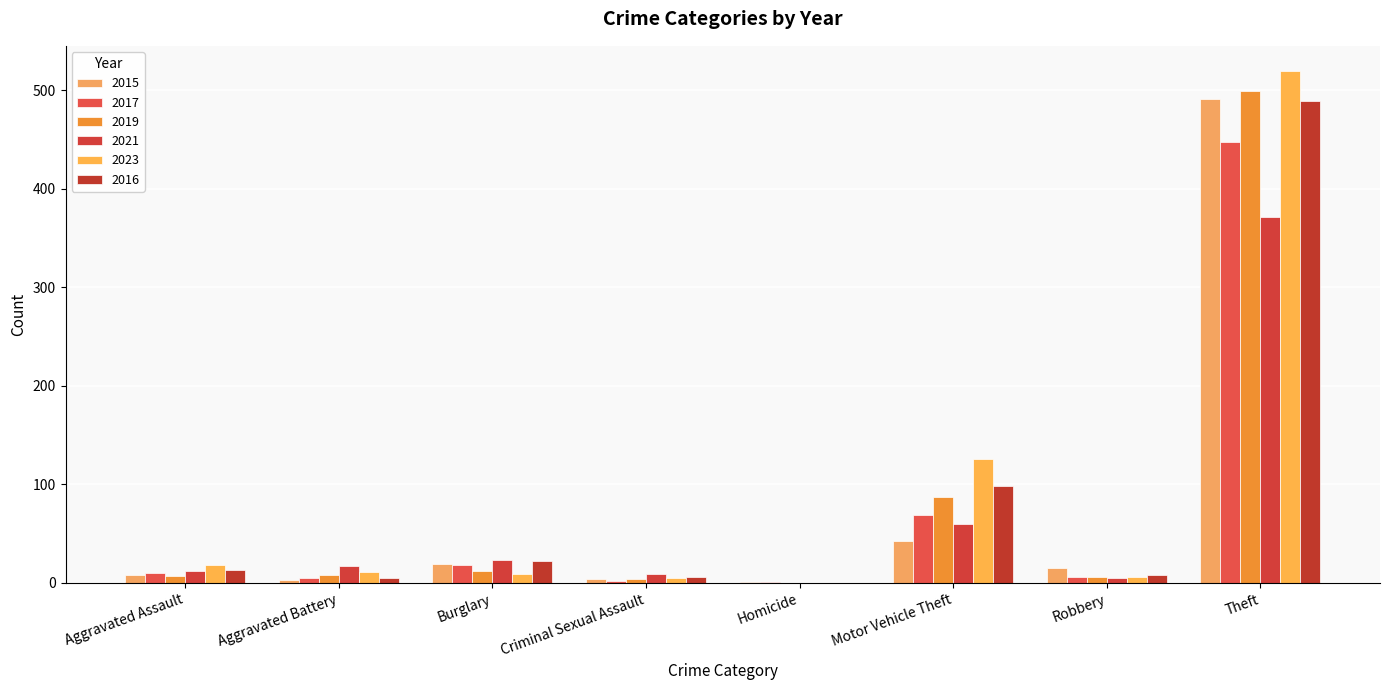

Does the chart contain stacked bars?

No